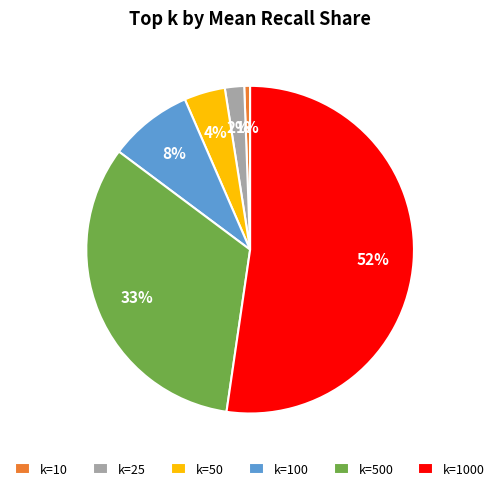

Which slice represents more than half of the pie?

k=1000